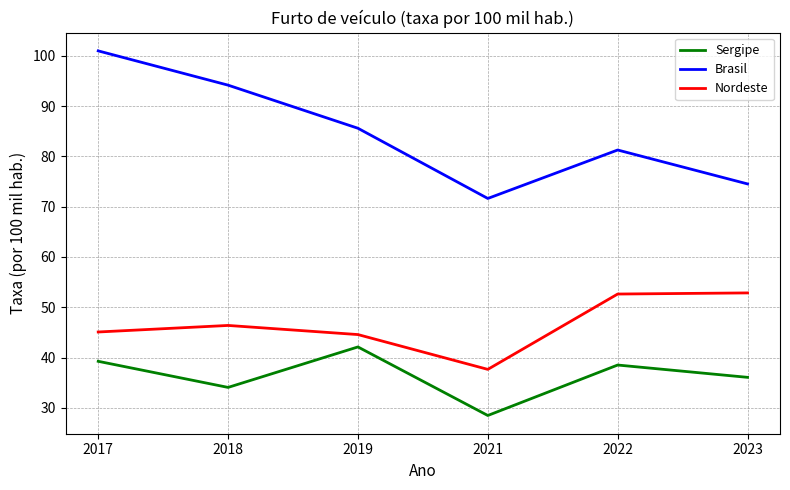

Is the value of Sergipe at 2017 greater than the value of Nordeste at 2019?

No